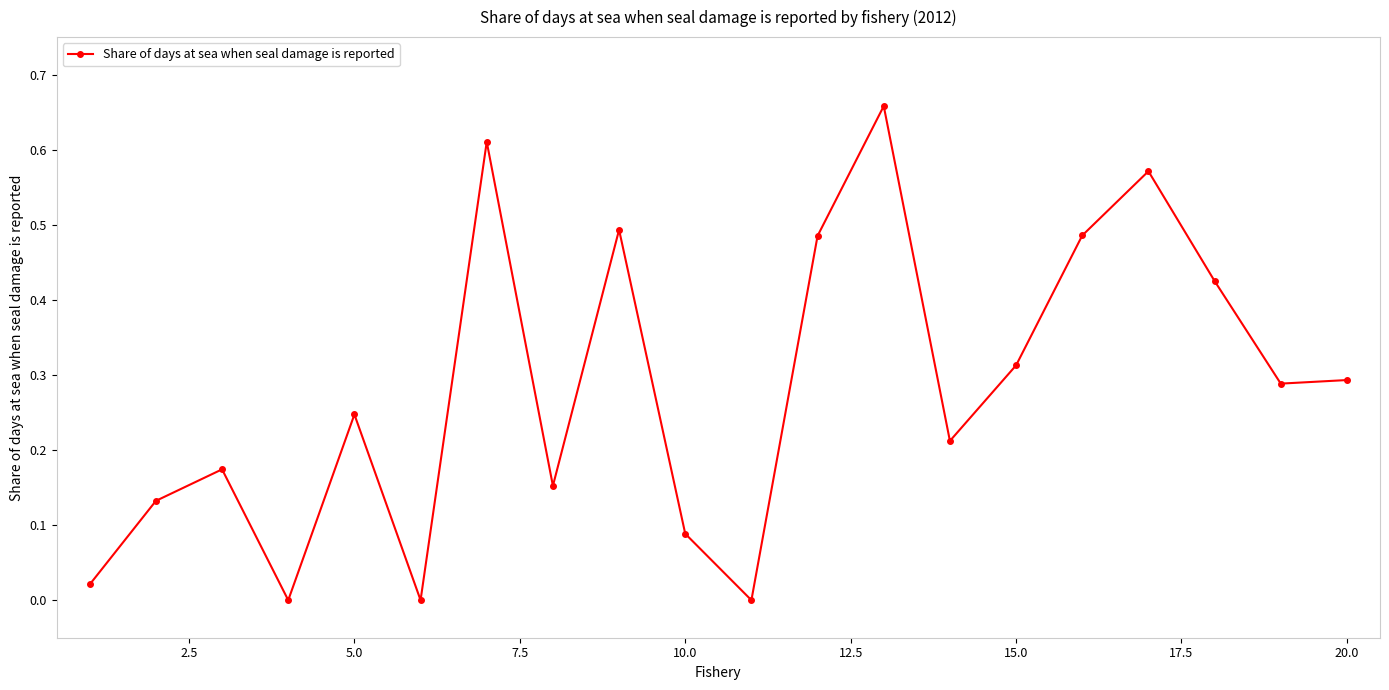

True or false: there are more than 2 points higher than both neighbors.

True